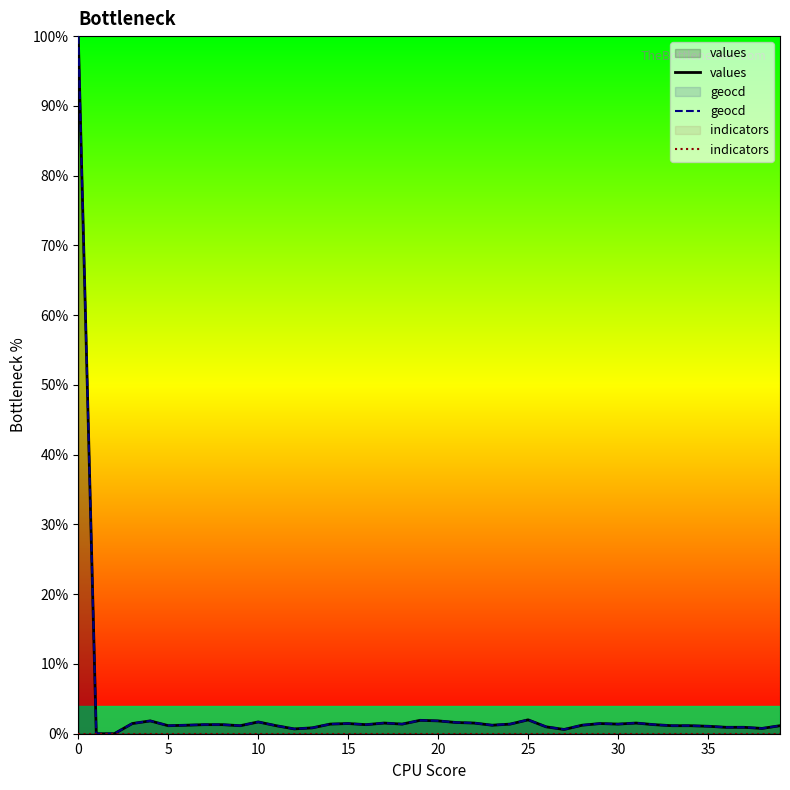

Which series changed the most between 5 and 16?

geocd